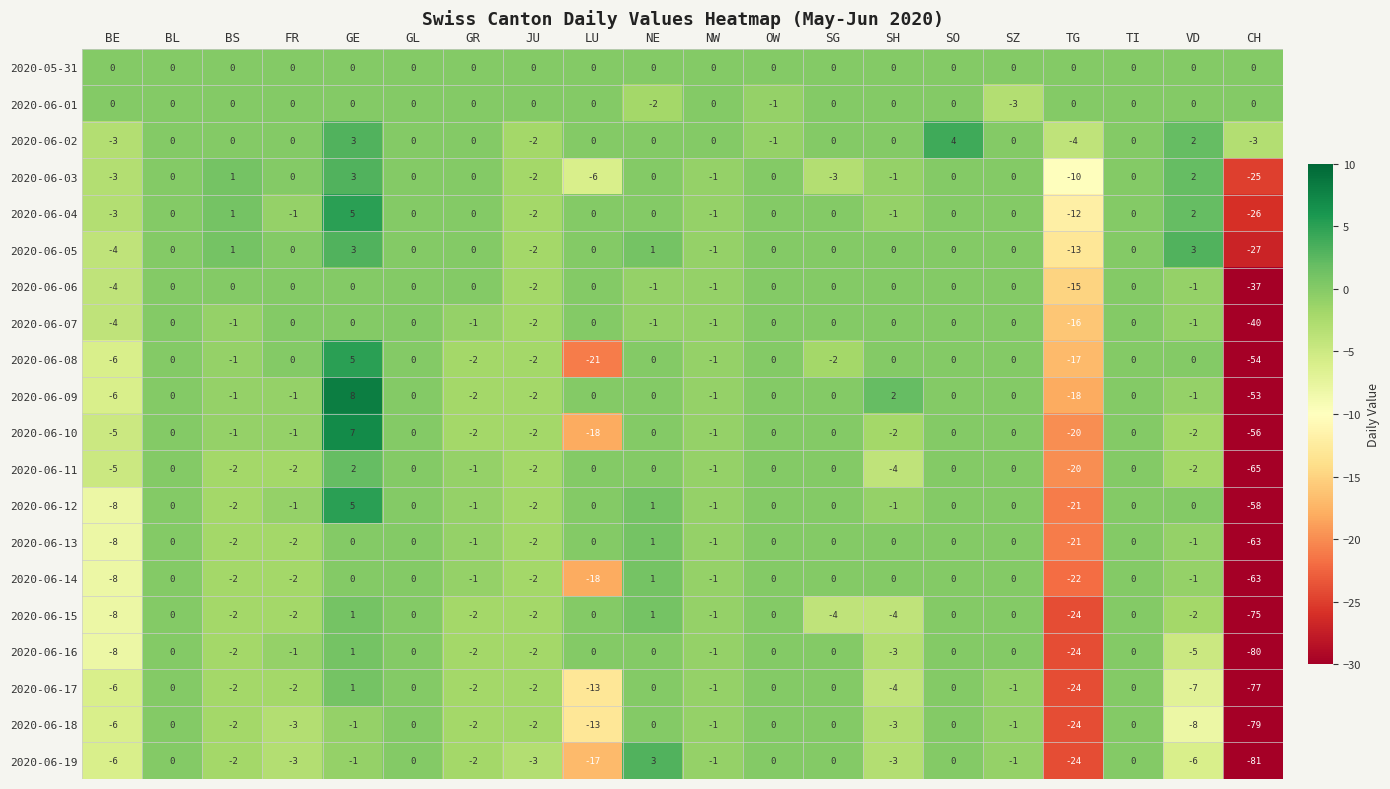

How many distinct data groups are displayed?

20